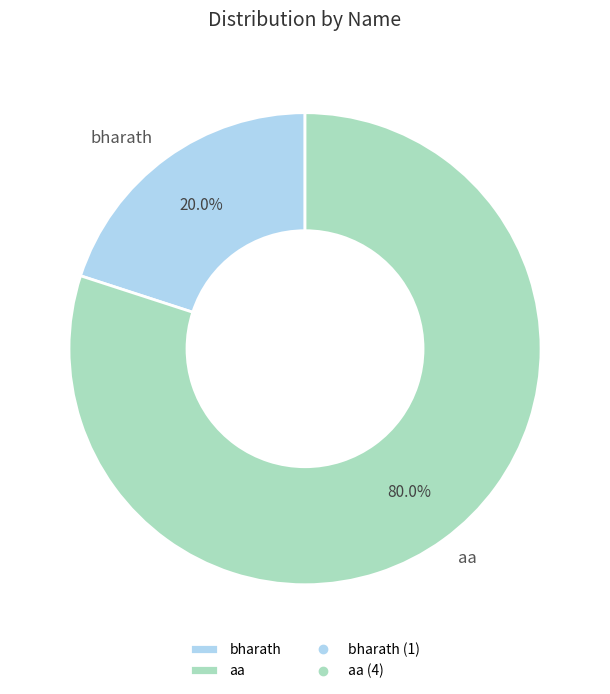

What percentage is the aa slice, to the nearest percent?

80%